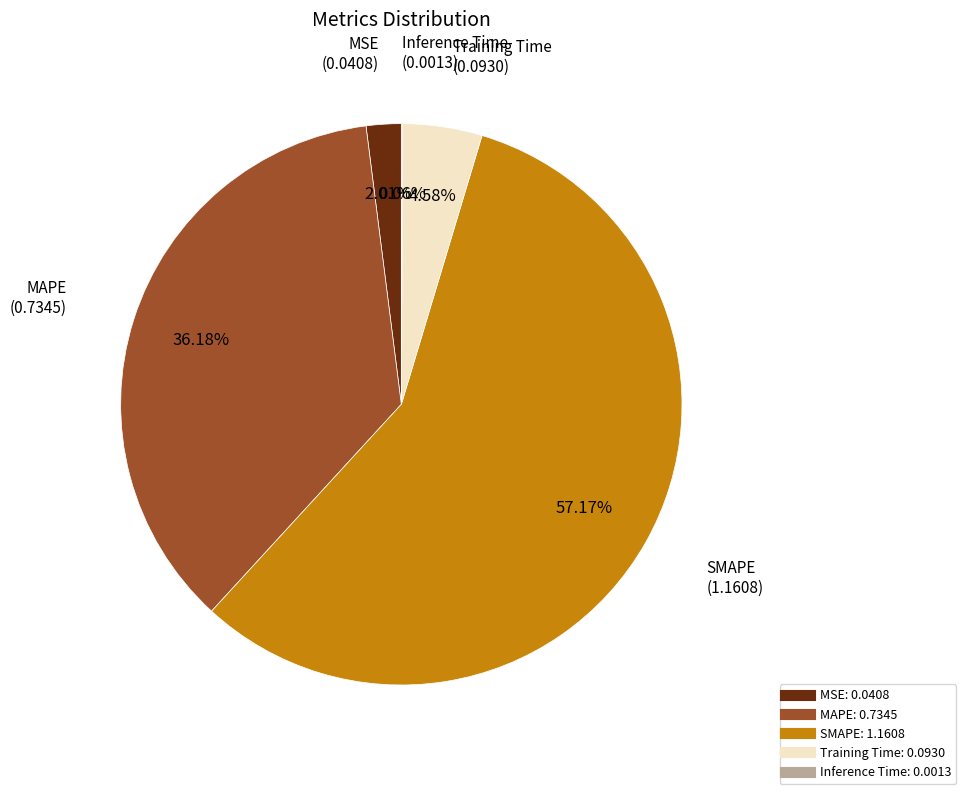

The MAPE slice represents 36% of the pie. True or false?

True